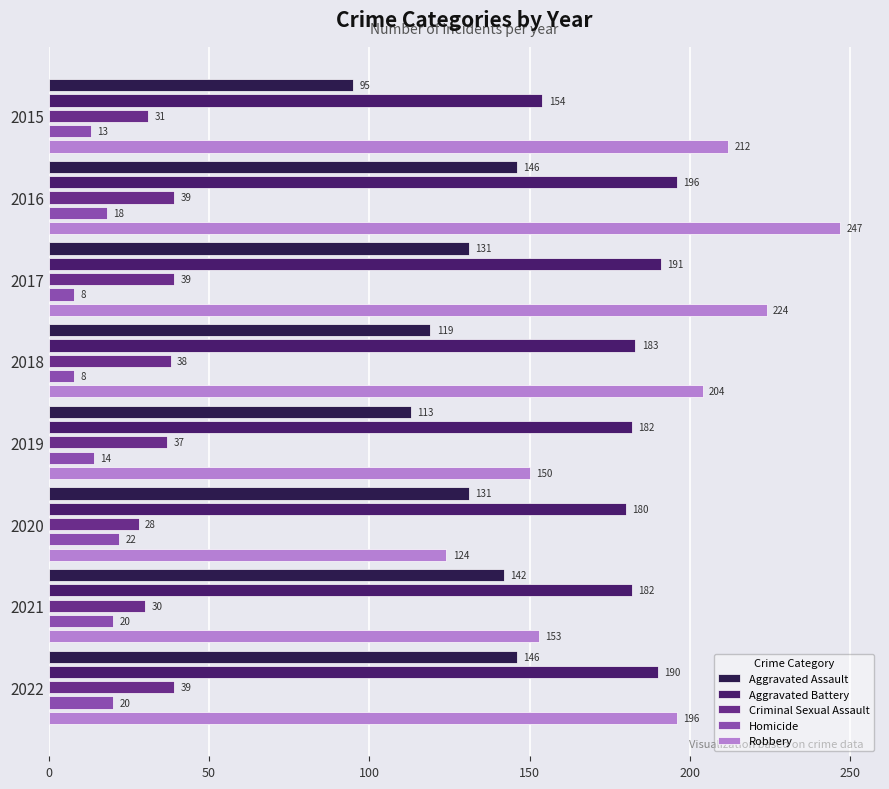

What is the difference between the maximum and minimum values in the Criminal Sexual Assault series?

11